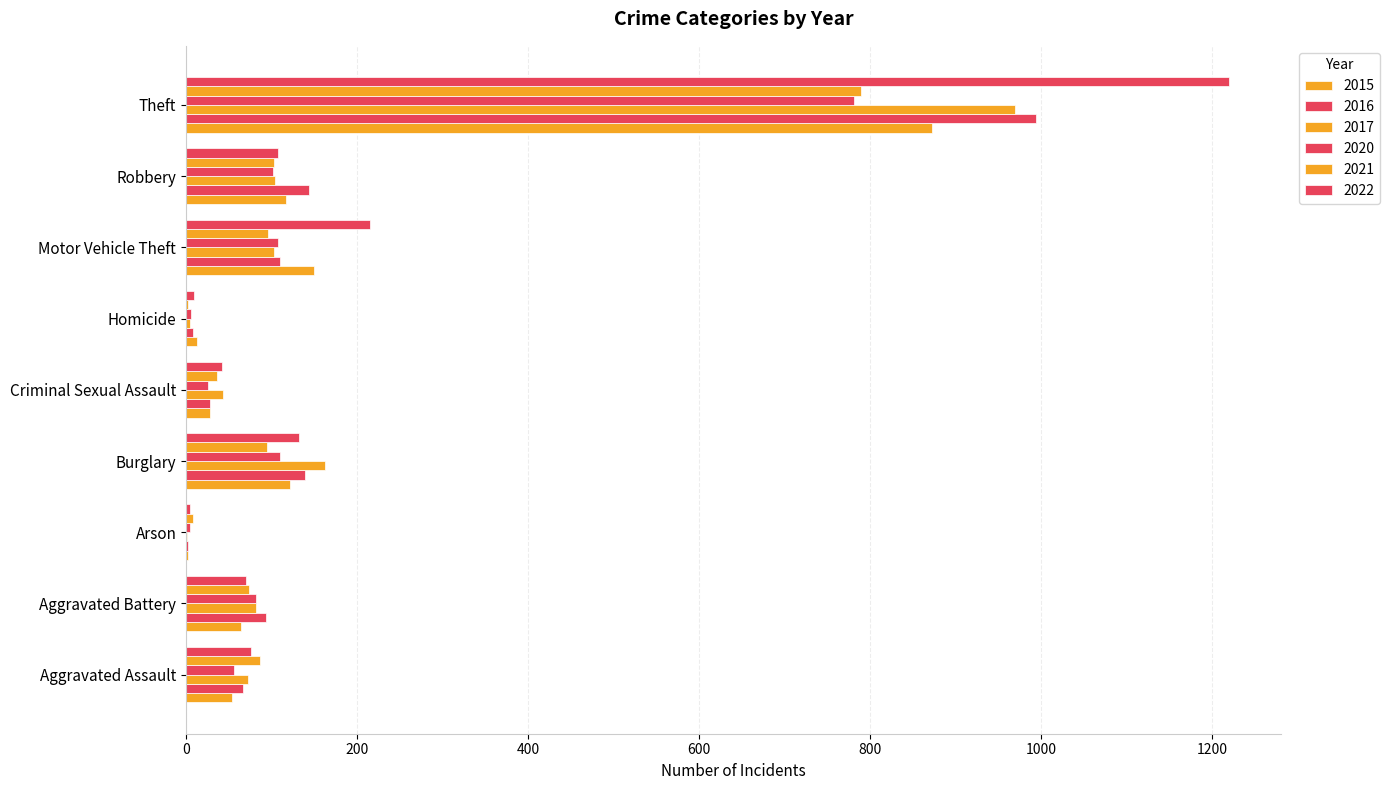

Reading left to right, transcribe all the data shown in this chart.

2015: Aggravated Assault=54	Aggravated Battery=64	Arson=2	Burglary=121	Criminal Sexual Assault=28	Homicide=13	Motor Vehicle Theft=150	Robbery=117	Theft=873
2016: Aggravated Assault=66	Aggravated Battery=93	Arson=2	Burglary=139	Criminal Sexual Assault=28	Homicide=8	Motor Vehicle Theft=110	Robbery=144	Theft=994
2017: Aggravated Assault=72	Aggravated Battery=82	Arson=1	Burglary=162	Criminal Sexual Assault=43	Homicide=5	Motor Vehicle Theft=103	Robbery=104	Theft=970
2020: Aggravated Assault=56	Aggravated Battery=82	Arson=4	Burglary=110	Criminal Sexual Assault=26	Homicide=6	Motor Vehicle Theft=107	Robbery=102	Theft=781
2021: Aggravated Assault=86	Aggravated Battery=74	Arson=8	Burglary=95	Criminal Sexual Assault=36	Homicide=2	Motor Vehicle Theft=96	Robbery=103	Theft=789
2022: Aggravated Assault=76	Aggravated Battery=70	Arson=4	Burglary=132	Criminal Sexual Assault=42	Homicide=9	Motor Vehicle Theft=215	Robbery=108	Theft=1220